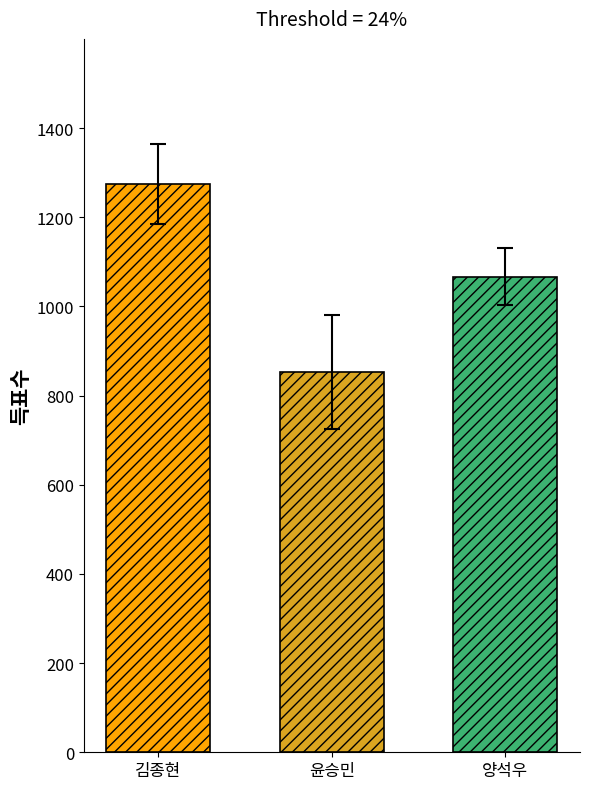

What is the maximum value shown in the chart?

1274